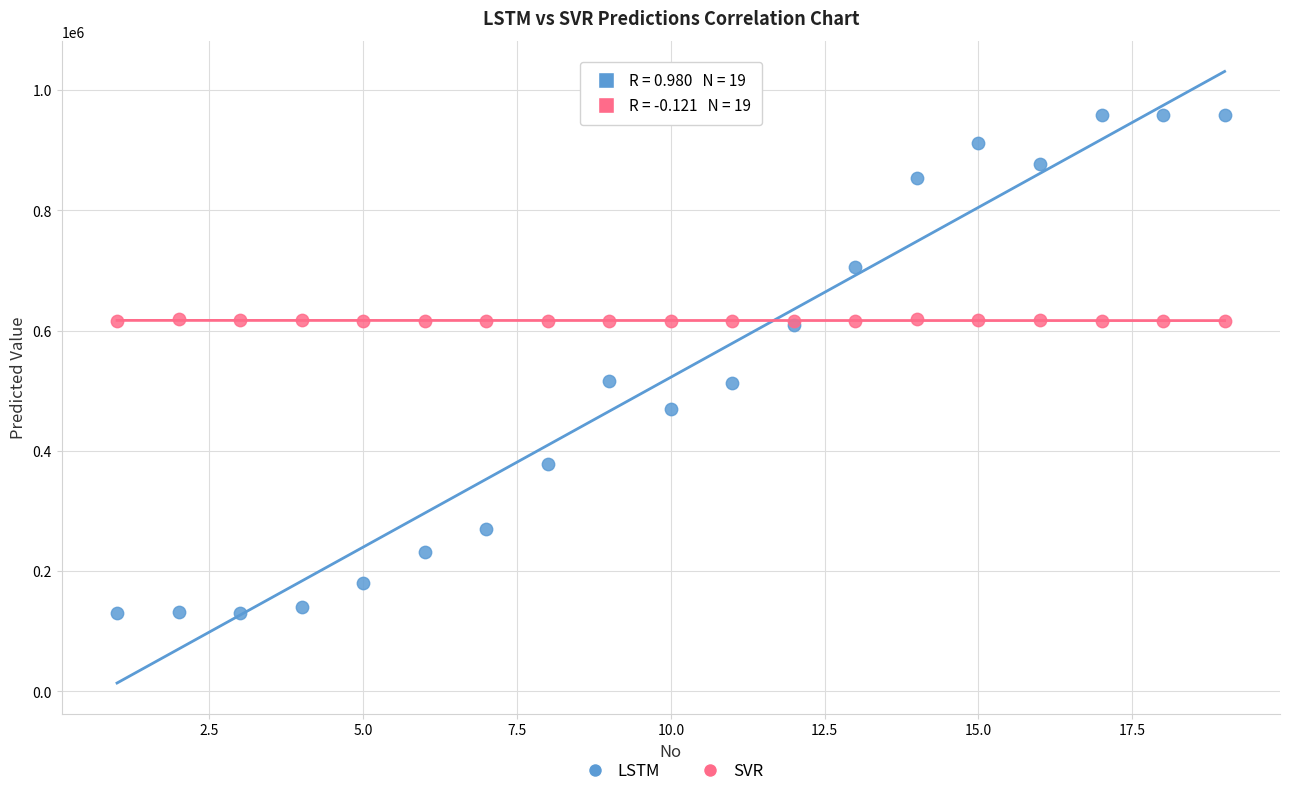

Which series reaches the maximum Y coordinate?

LSTM